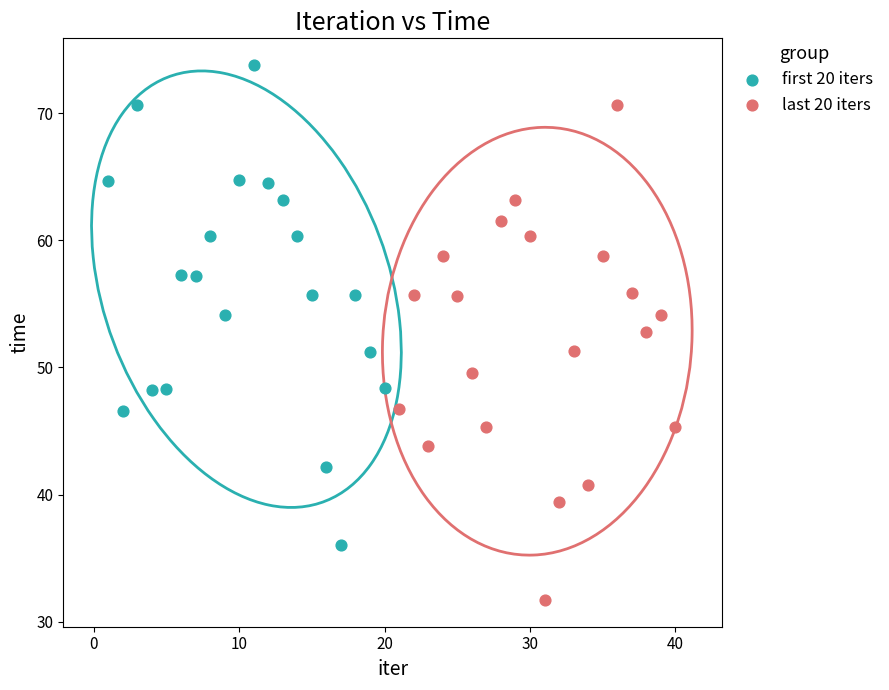

Which series has the largest Y range (max minus min)?

last 20 iters